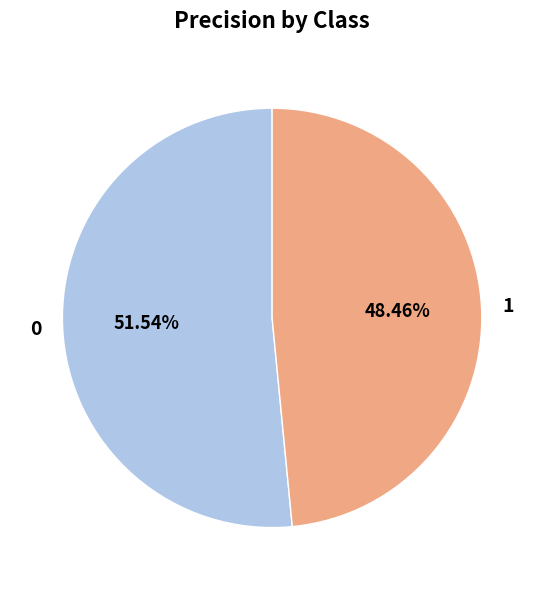

Is it true that 1 is 48% of the pie?

True